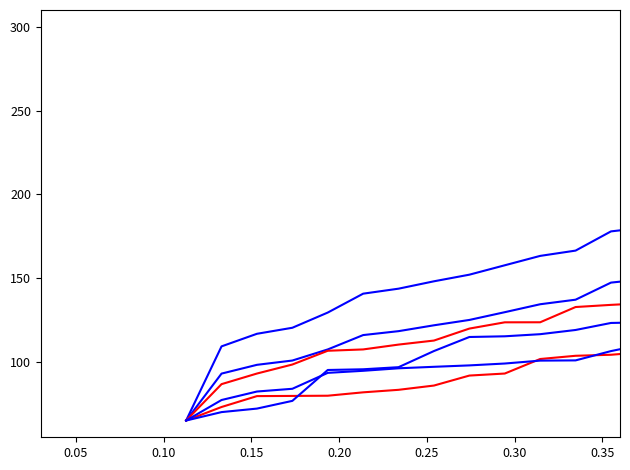

Is this an area chart (filled region under the line)?

No